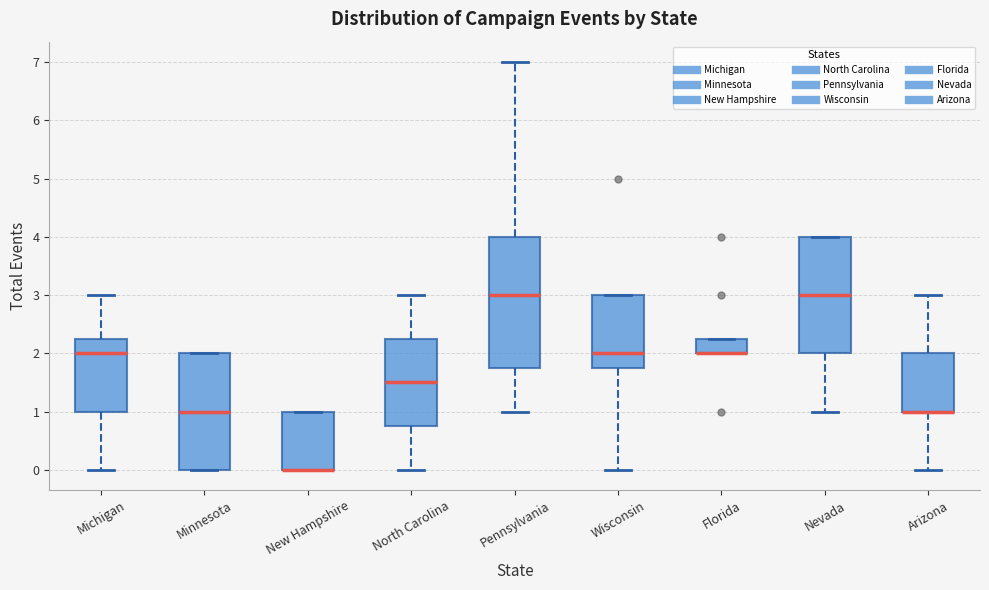

Where does the median line of the box for Nevada sit on the y-axis? The values are not printed on the chart, so give them approximately, as read against the axis.

3.0